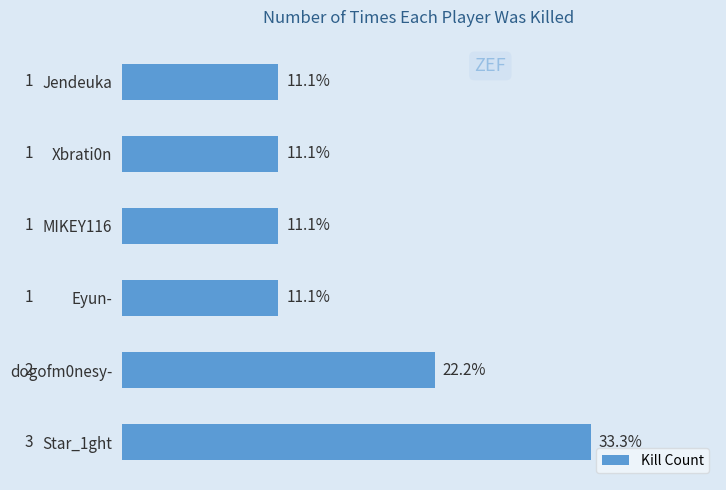

Does the chart contain any negative values?

No